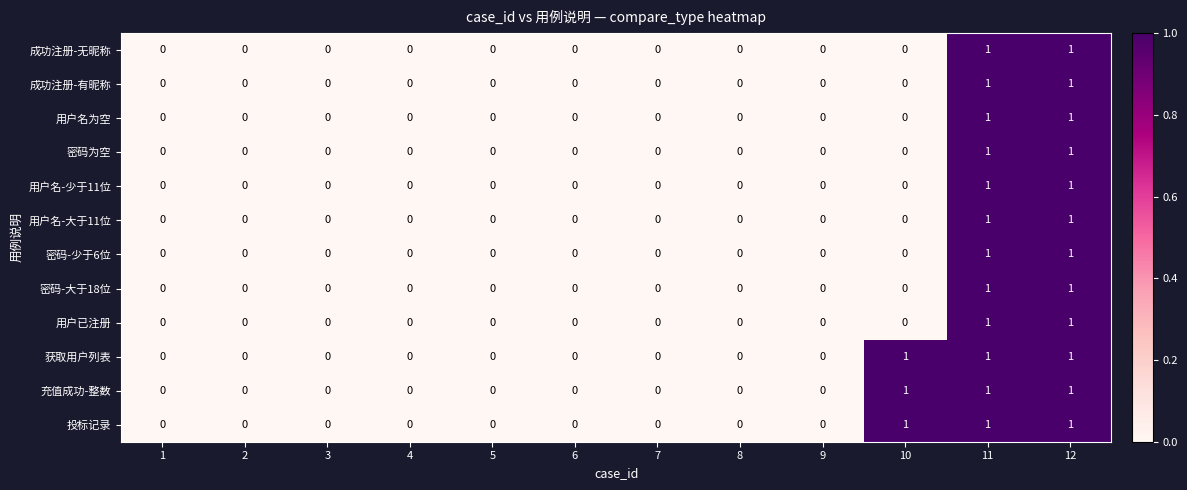

Count the 密码-少于6位 values in the range 0 to 1.

12